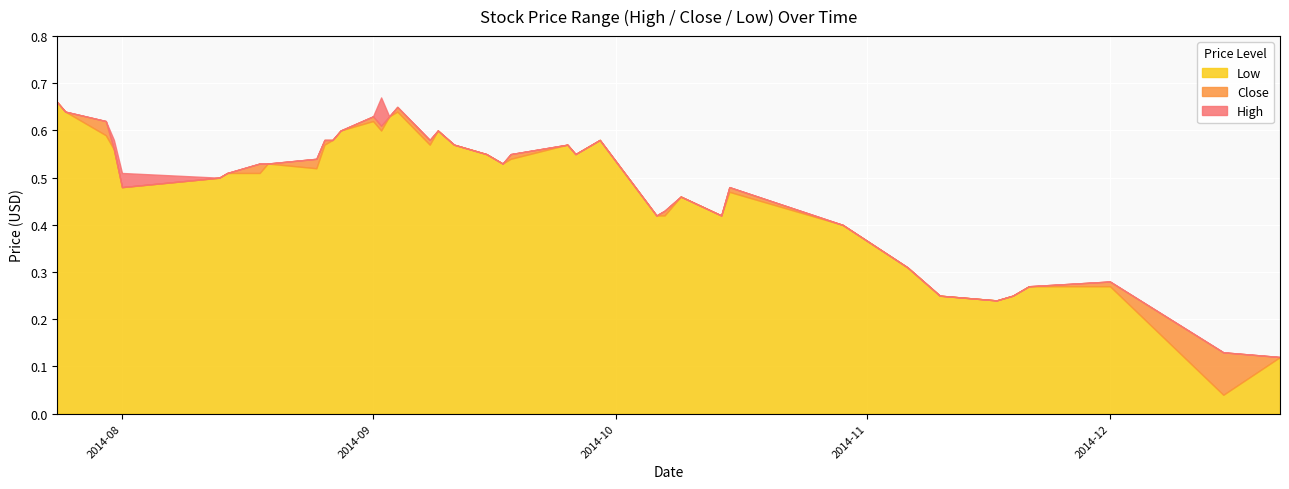

True or false: High has a value of 0.3 at 2014-09-11.

False